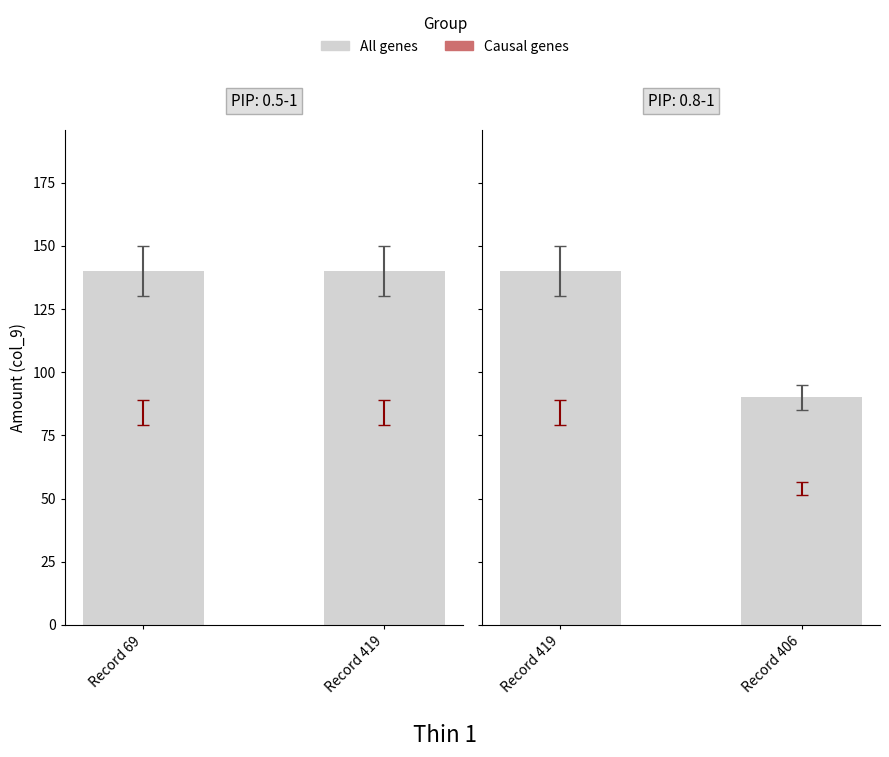

What is the difference between the maximum and minimum values in the All genes series?

50